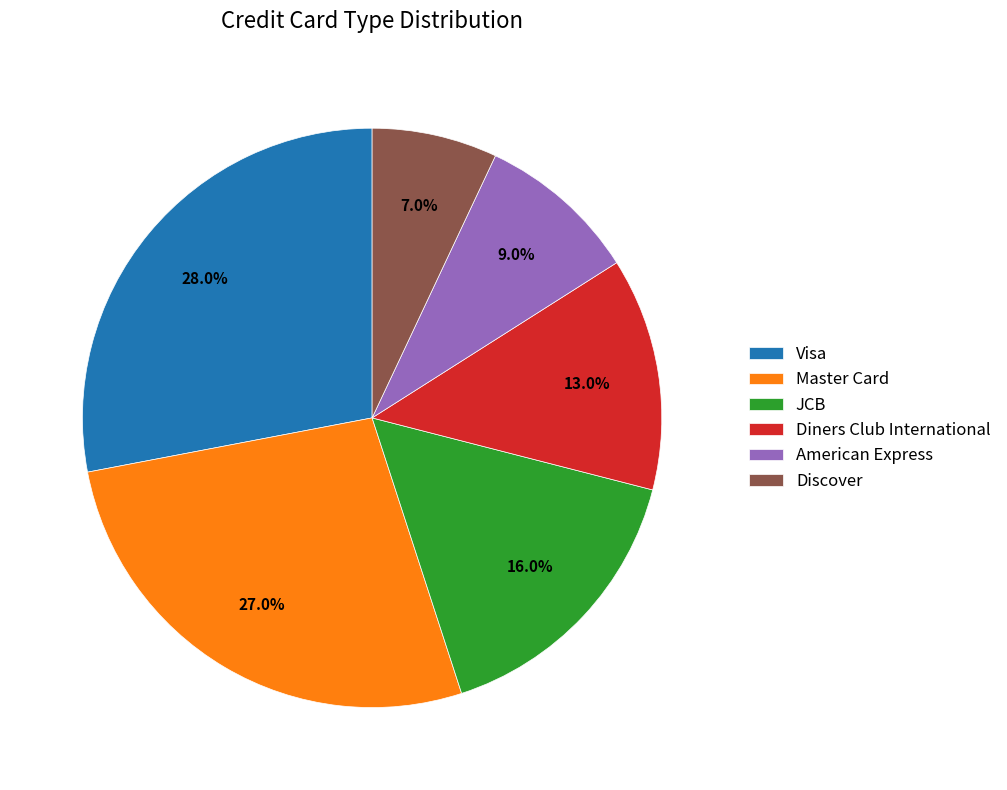

What is the smallest slice in the pie chart?

Discover